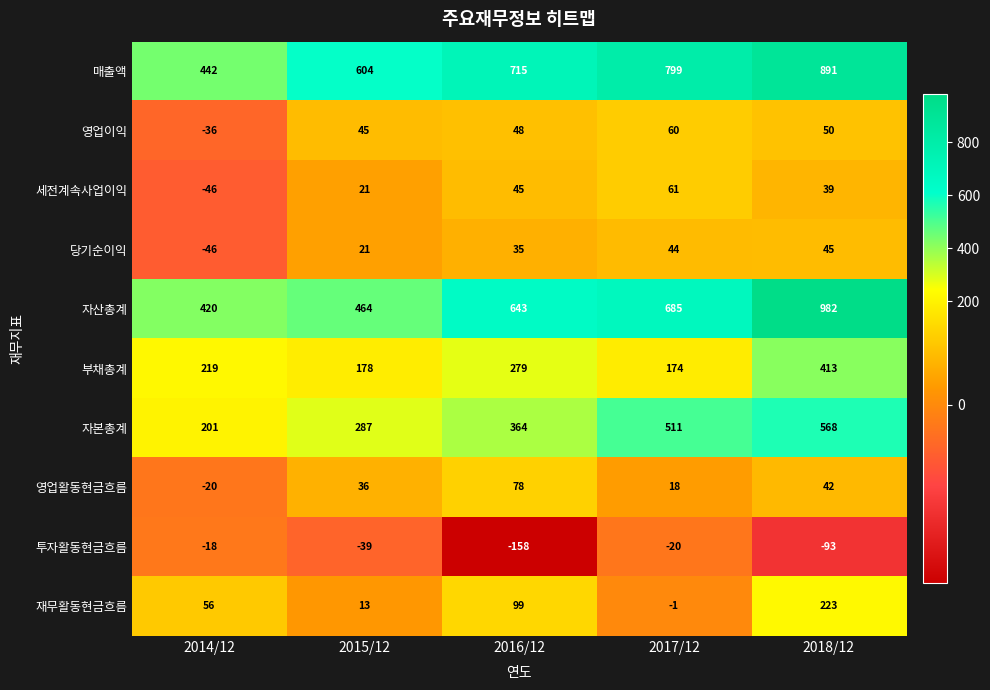

What is the difference between the maximum and minimum values in the 영업활동현금흐름 series?

98